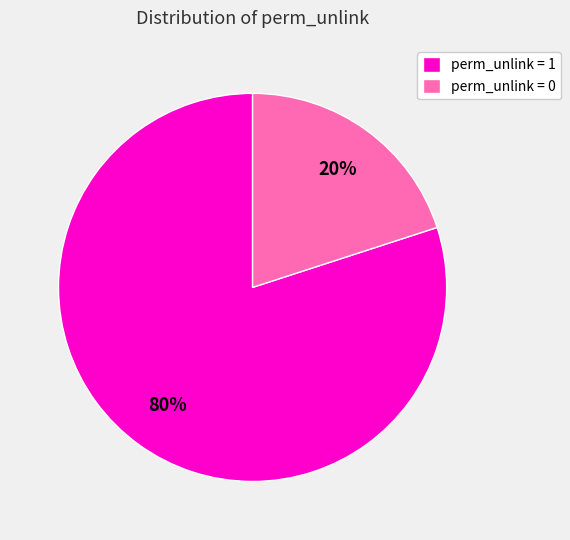

The perm_unlink = 0 slice represents 31% of the pie. True or false?

False